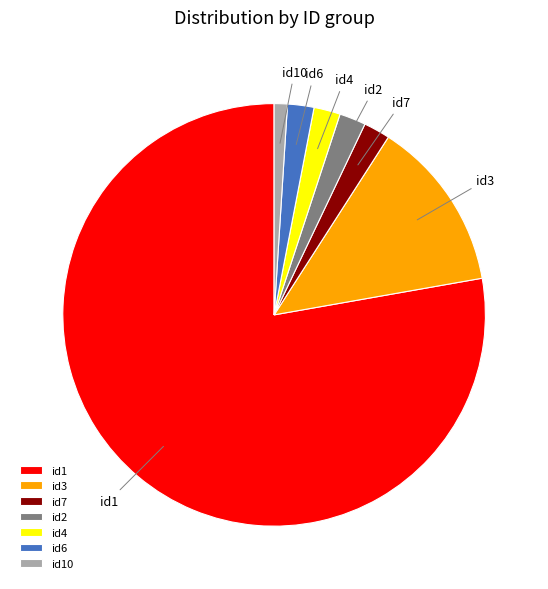

Which category has the smallest portion of the pie?

id10